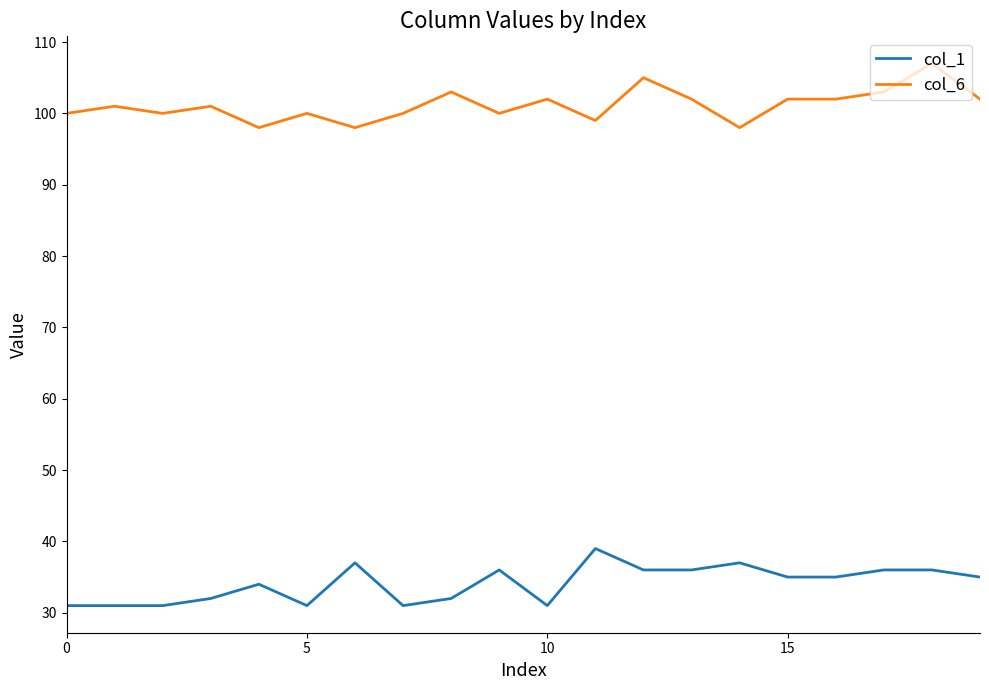

At how many categories does at least one series exceed 59?

20